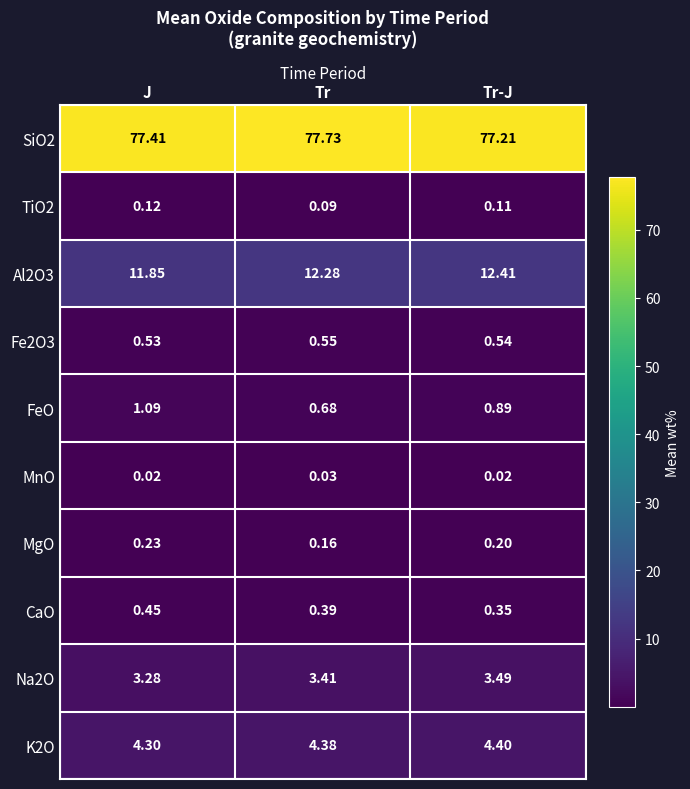

List the labels in order of Fe2O3 value, largest first.

Tr, Tr-J, J